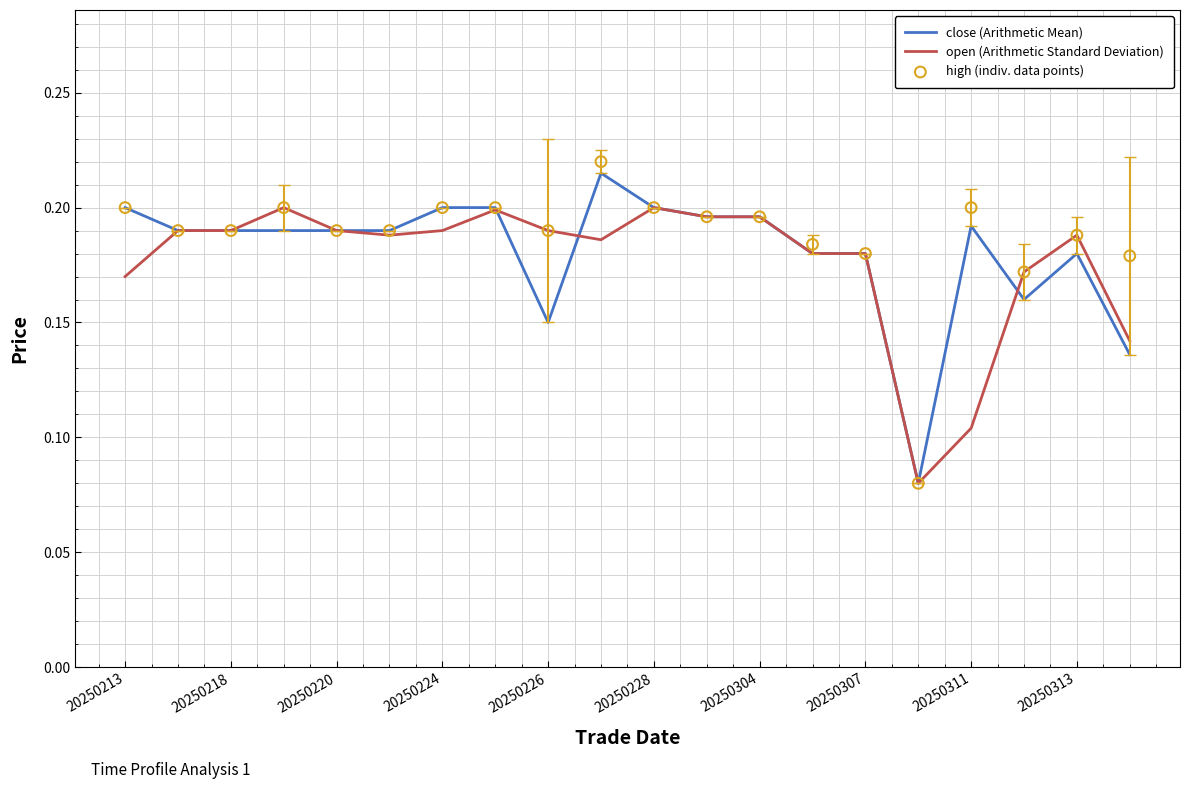

Which series has the largest Y range (max minus min)?

high (indiv. data points)